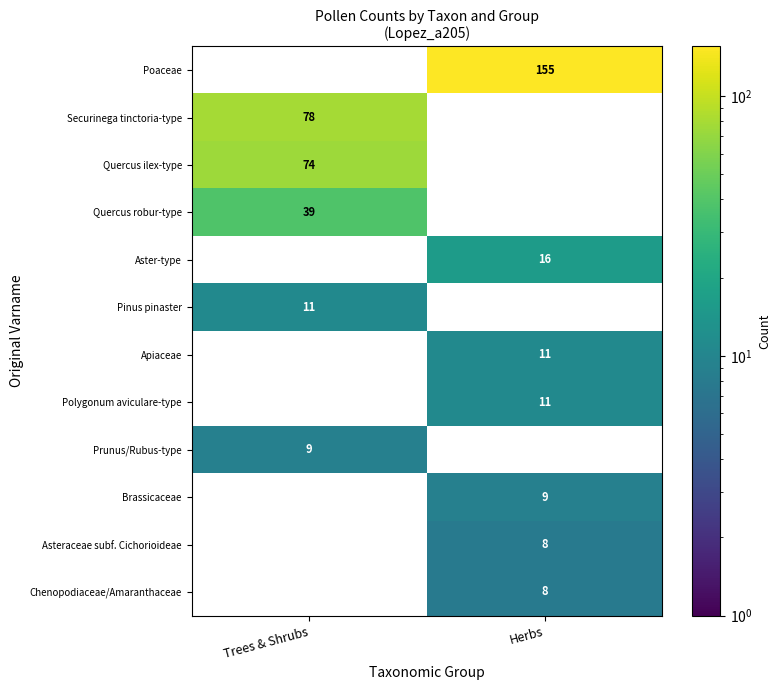

Between Trees & Shrubs and Herbs, which is larger?

Herbs